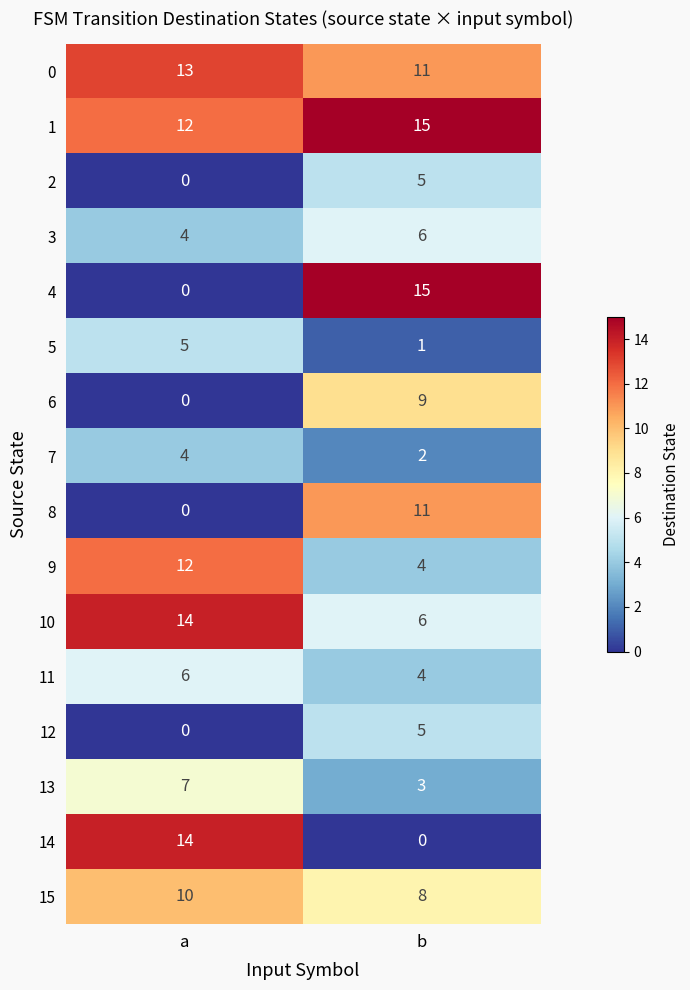

Which series has the largest range (max minus min)?

4